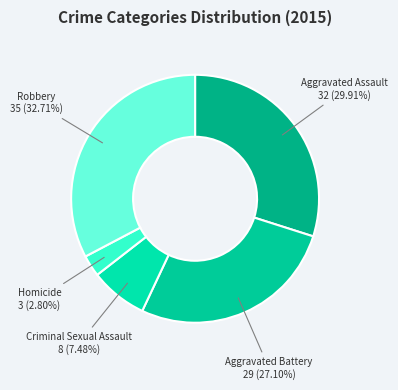

To the nearest percent, what is the difference between the Homicide and Aggravated Battery slice percentages?

24%